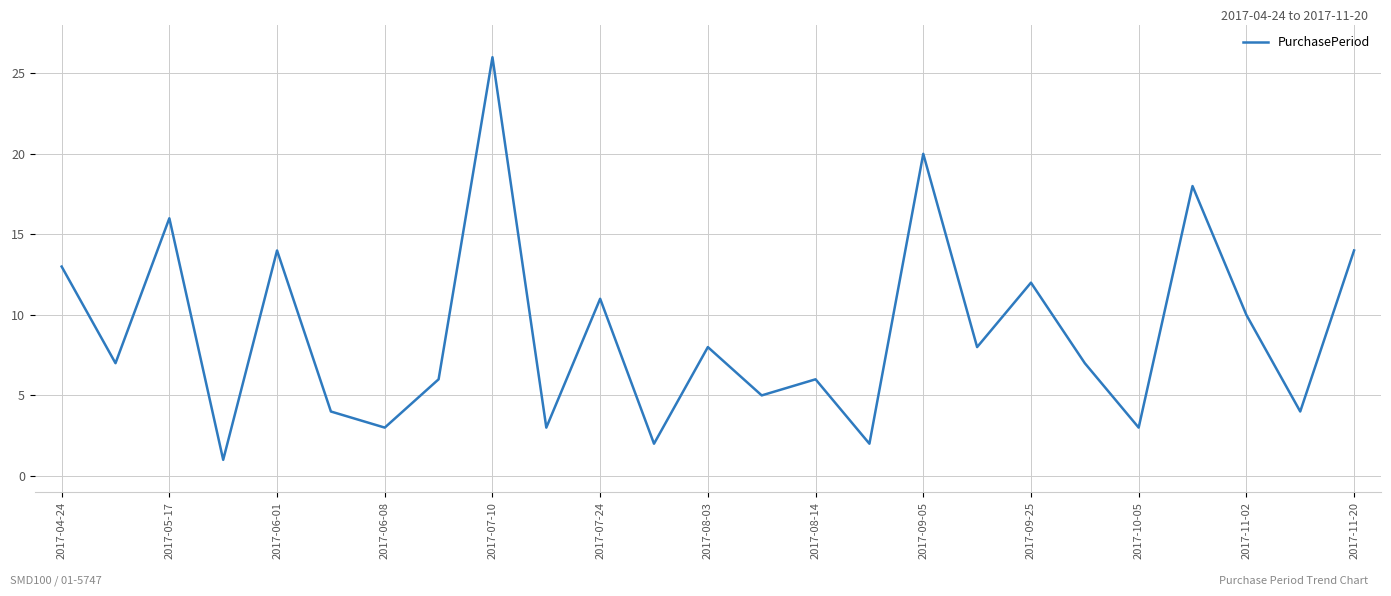

What is the maximum value shown in the chart?

26